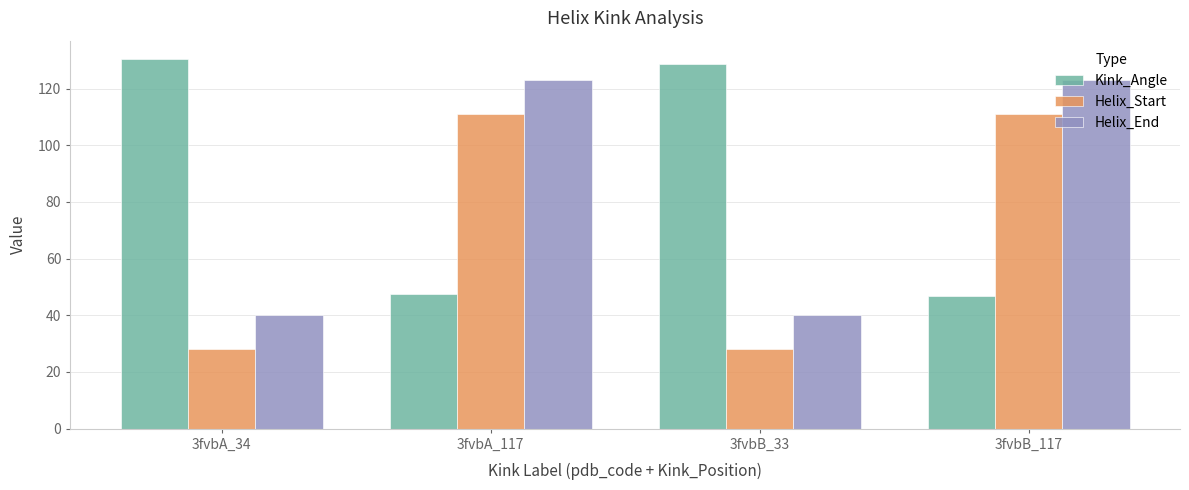

What is the difference between the highest and lowest values at 3fvbA_34?

102.4